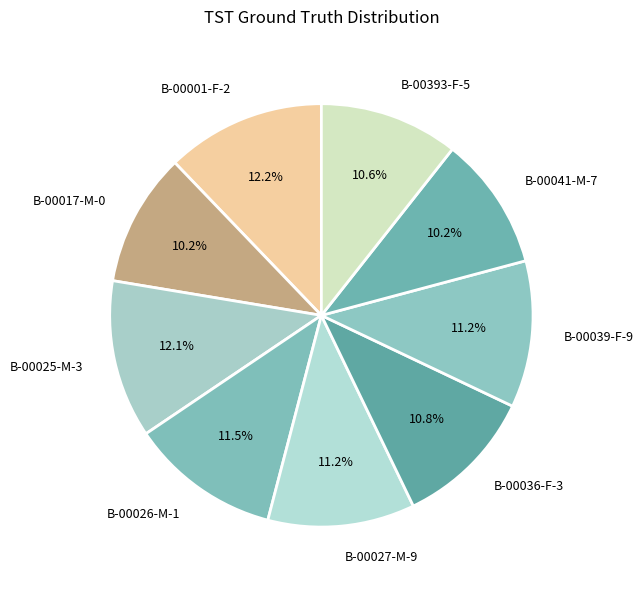

How many slices are in this pie chart?

9